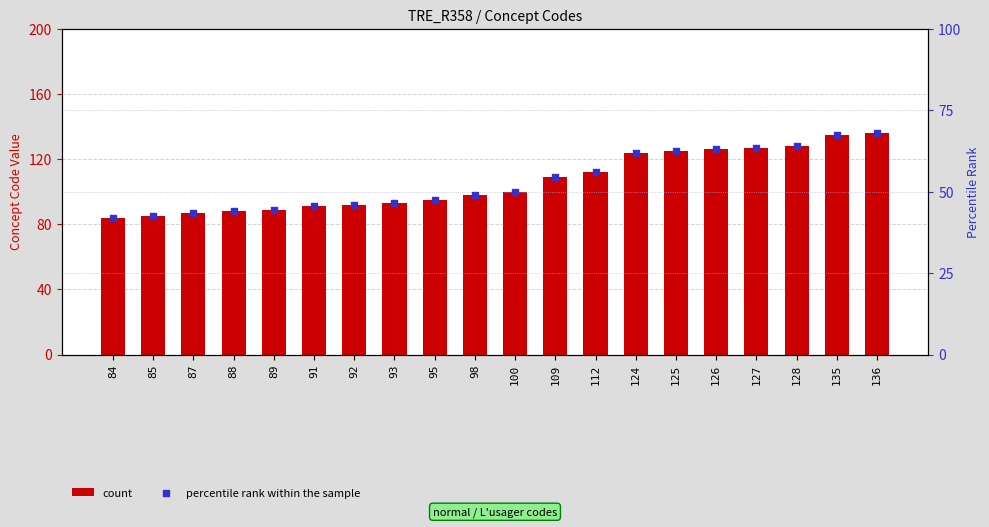

What is the total value across all series at 95?

142.5